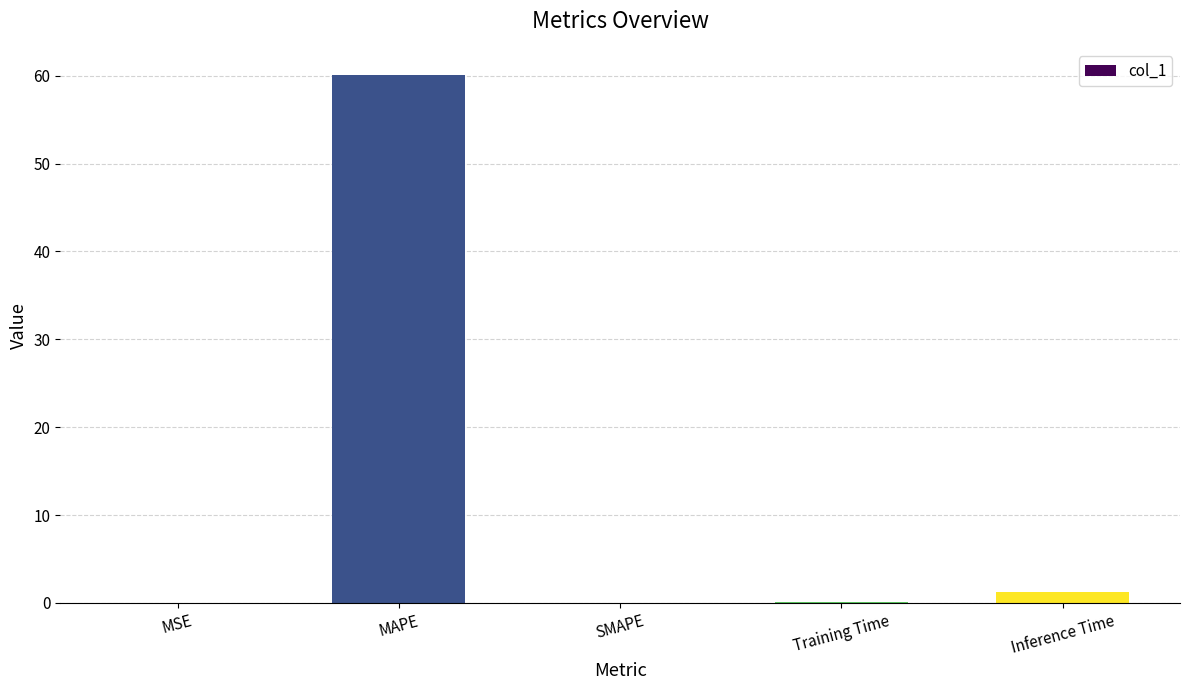

What is the maximum value shown in the chart?

60.1